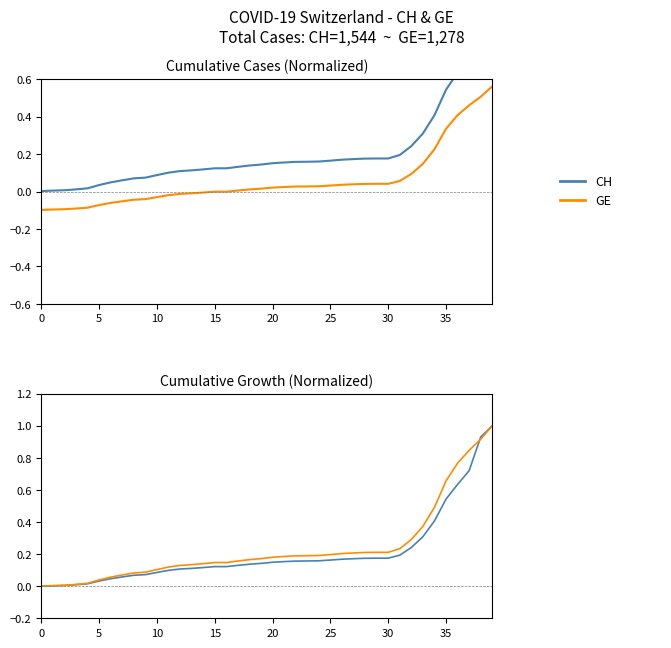

Where do GE and CH first cross each other?

37 and 38